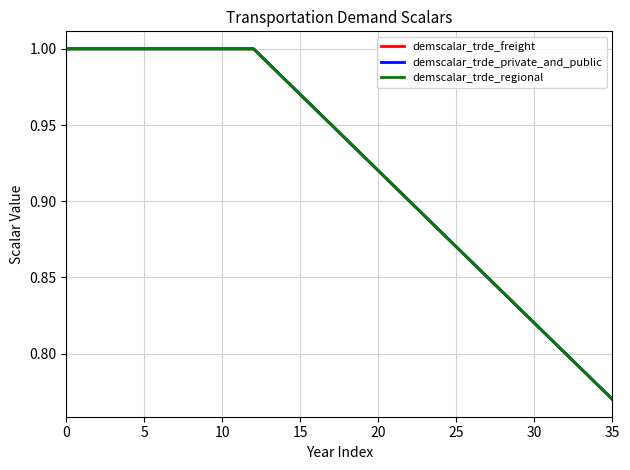

Does the chart have visible grid lines?

Yes